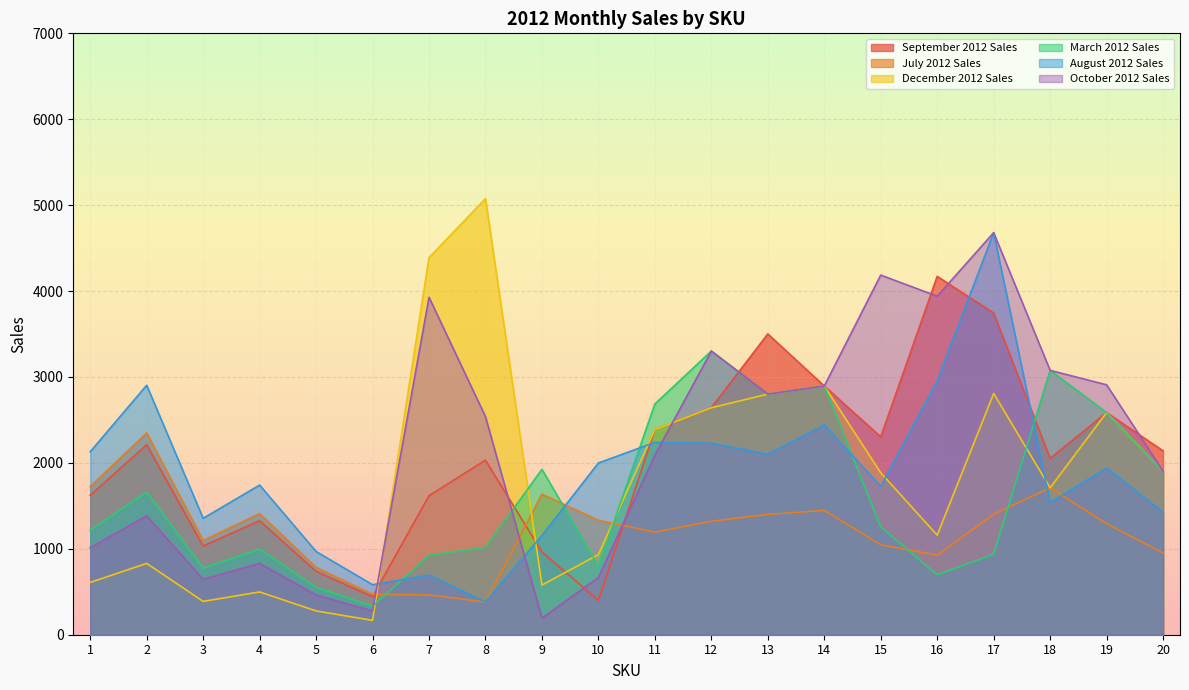

Reading left to right, extract all data points from this chart.

September 2012 Sales: 1622	2212	1032	1327	737	442	1618	2031	963	400	2388	2642	3501	2895	2303	4171	3744	2052	2586	2140
July 2012 Sales: 1724	2350	1097	1411	784	471	463	381	1636	1332	1194	1321	1401	1447	1047	927	1404	1710	1293	951
December 2012 Sales: 609	830	388	498	277	167	4389	5076	578	933	2388	2642	2801	2895	1885	1159	2808	1710	2586	1903
March 2012 Sales: 1217	1659	775	996	553	332	924	1016	1925	800	2686	3302	2801	2895	1256	696	936	3077	2586	1903
August 2012 Sales: 2130	2904	1355	1742	969	582	694	382	1155	1999	2239	2229	2101	2442	1727	2955	4680	1539	1939	1427
October 2012 Sales: 1014	1383	645	830	462	277	3928	2538	193	667	2090	3302	2801	2895	4186	3940	4680	3077	2909	1903